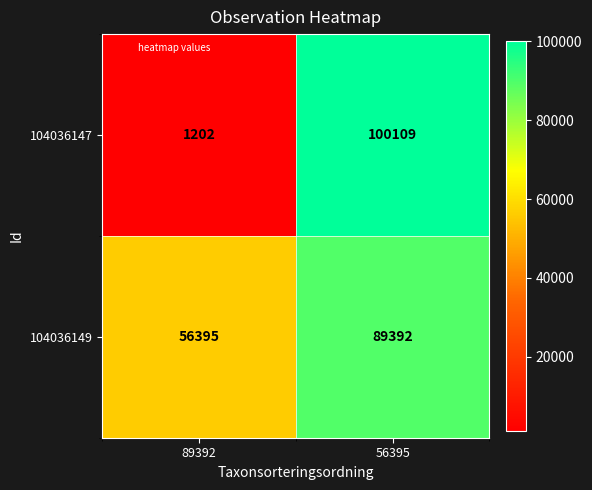

Reading left to right, what are all the values shown in this chart?

104036147: 89392=1202	56395=100109
104036149: 89392=56395	56395=89392